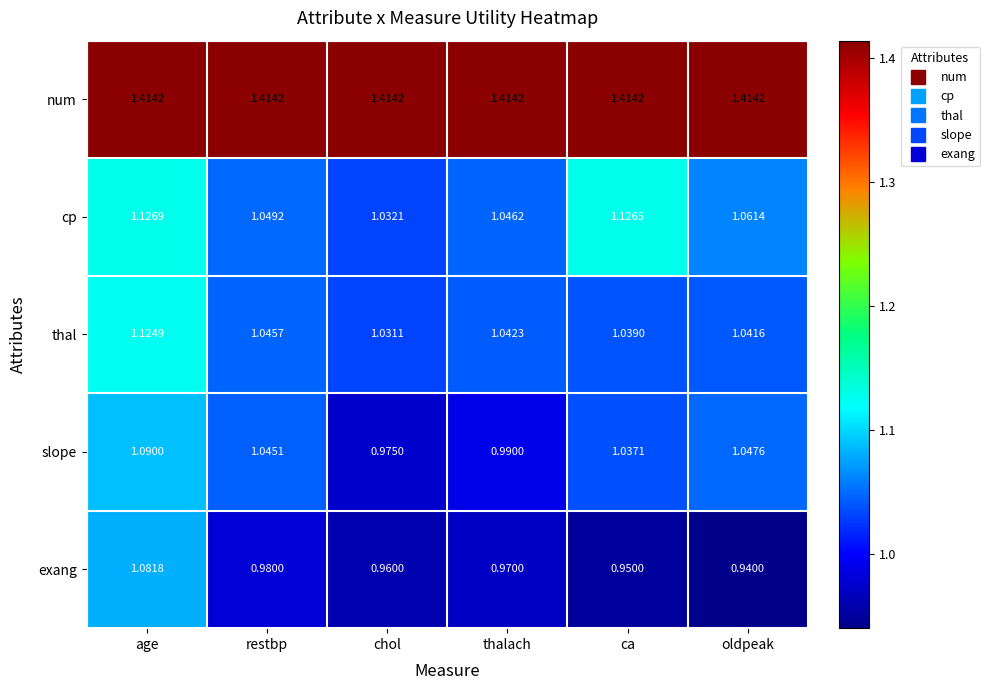

List the labels in order of slope value, largest first.

age, oldpeak, restbp, ca, thalach, chol